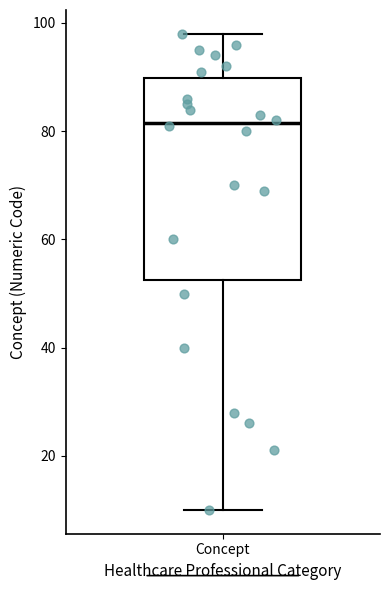

Transcribe this box plot: give where the median line is, the range the box spans, and where the two whiskers end, as read against the y-axis. The values are not printed on the chart, so give them approximately, as read against the axis.

median 82, box 52 to 90, whiskers 10 to 98